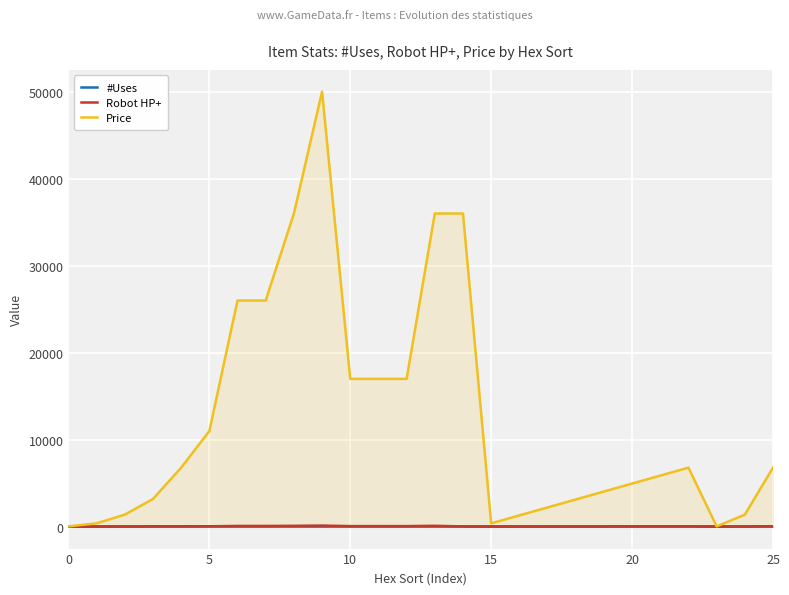

The #Uses series shows 65 at 9. True or false?

False